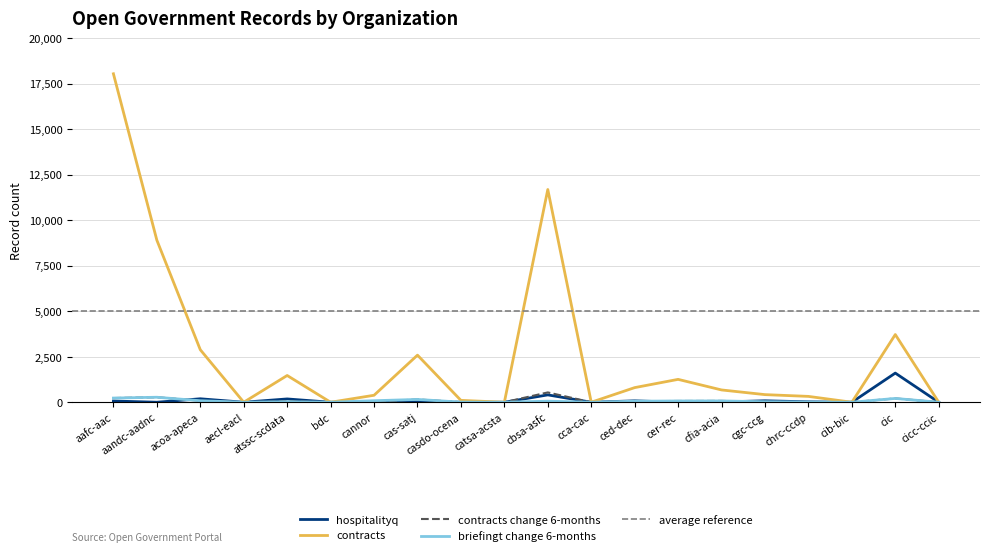

True or false: contracts and hospitalityq cross at least once.

False